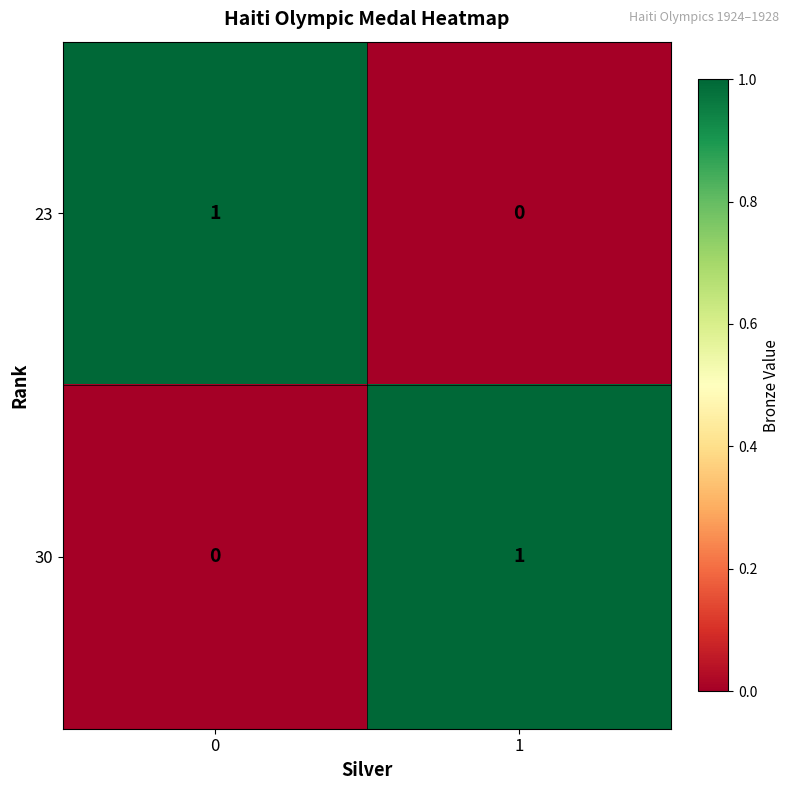

The value of 30 at 0 is 0. True or false?

True